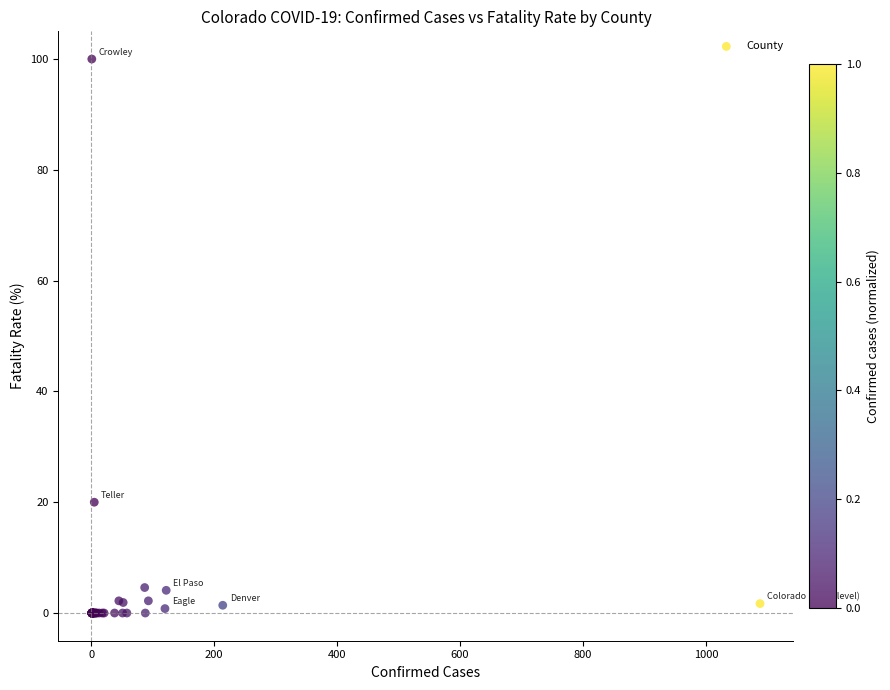

What Y value in the scatter plot is closest to 50?

20.0